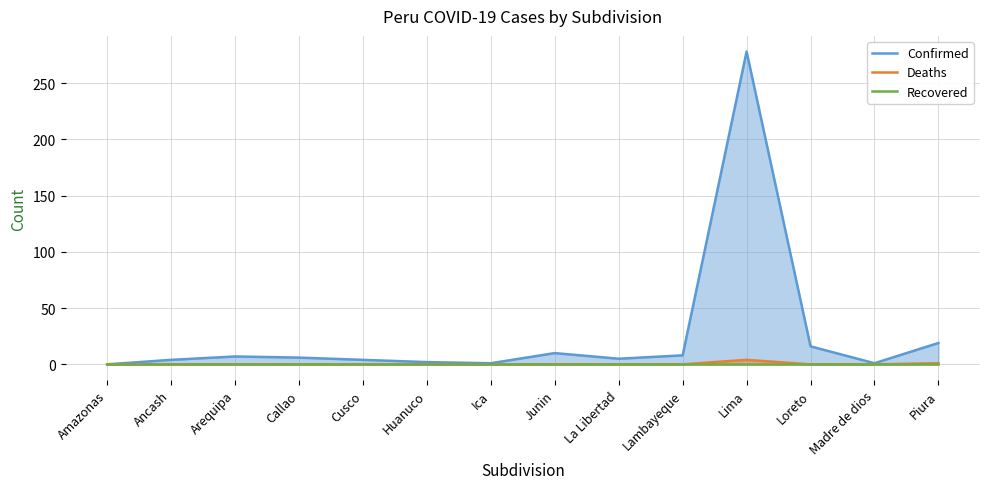

At which category is the sum across all series the highest?

Lima